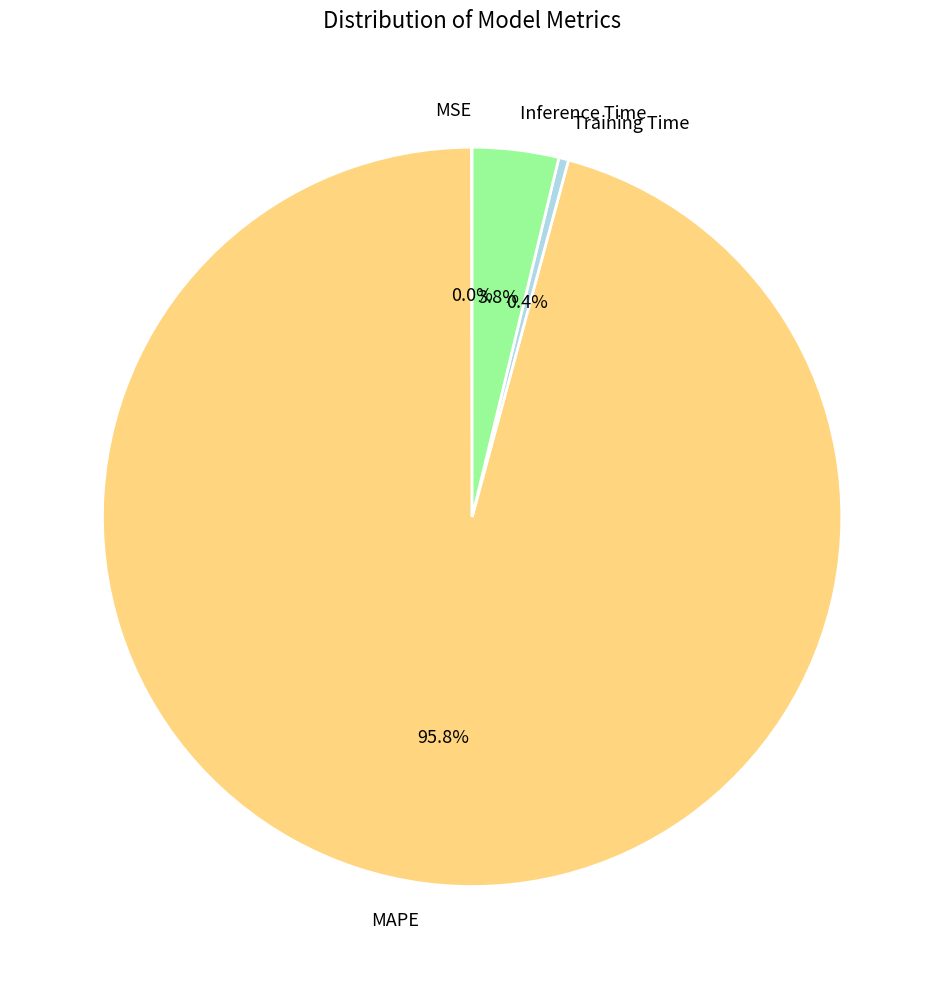

What portion of the pie excludes Inference Time?

96.2%